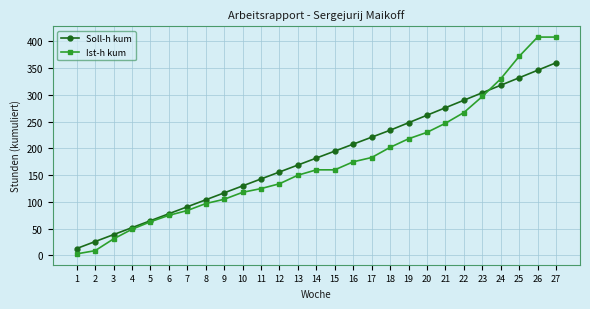

Which series changed the most between 22 and 27?

Ist-h kum